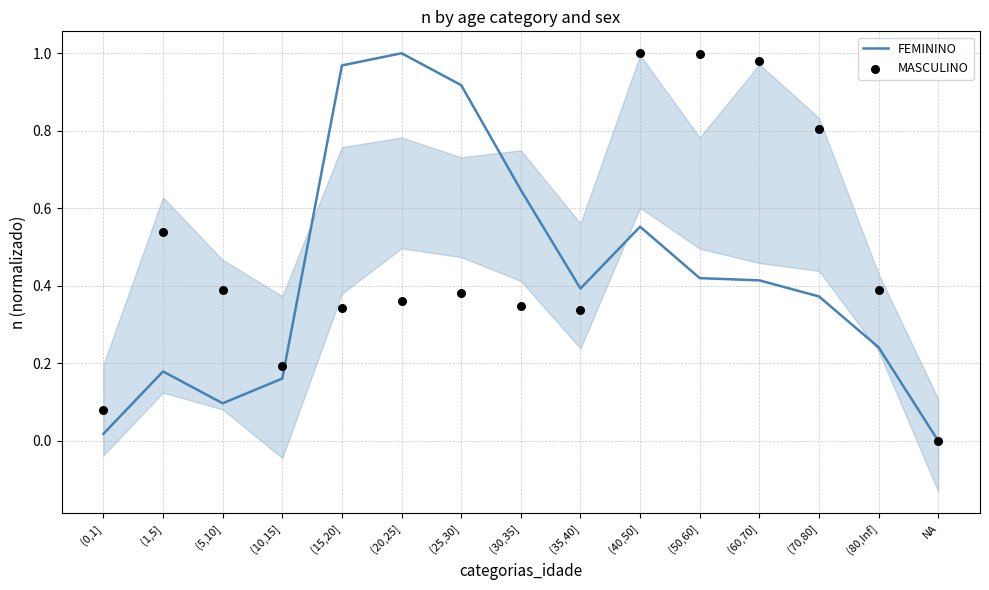

Which series has the largest total across all categories?

MASCULINO